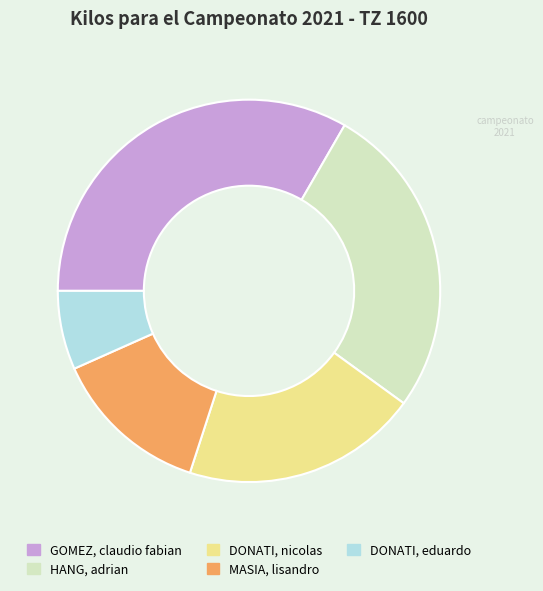

Is there any slice that represents more than half of the pie?

No